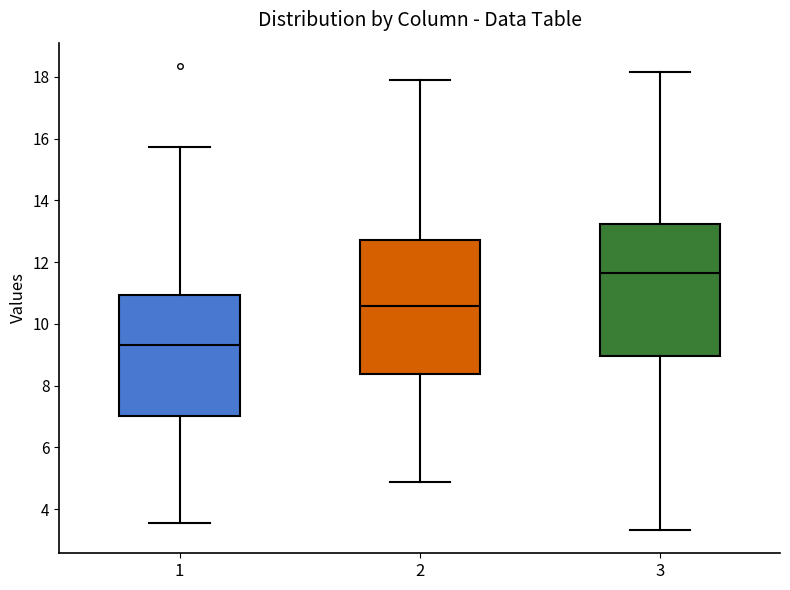

Reading left to right, read every box against the y-axis: the position of its median line, the range the box covers, and the ends of its whiskers. The values are not printed on the chart, so give them approximately, as read against the axis.

1: median 9.4, box 7.0 to 11.0, whiskers 3.6 to 15.8
2: median 10.6, box 8.4 to 12.8, whiskers 4.8 to 18.0
3: median 11.6, box 9.0 to 13.2, whiskers 3.4 to 18.2